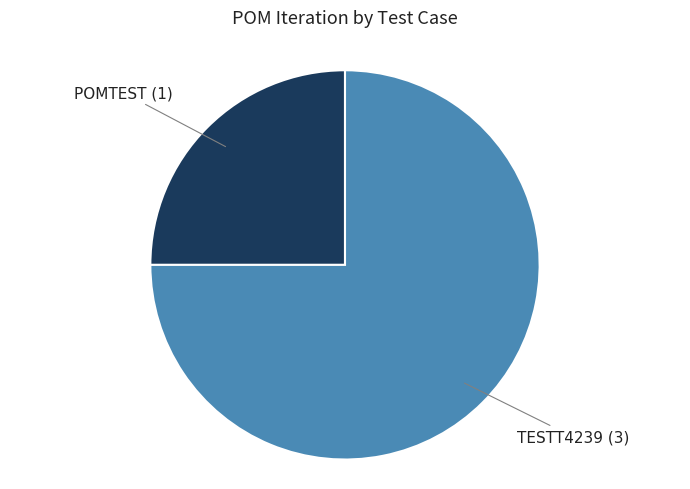

How many slices are in this pie chart?

2